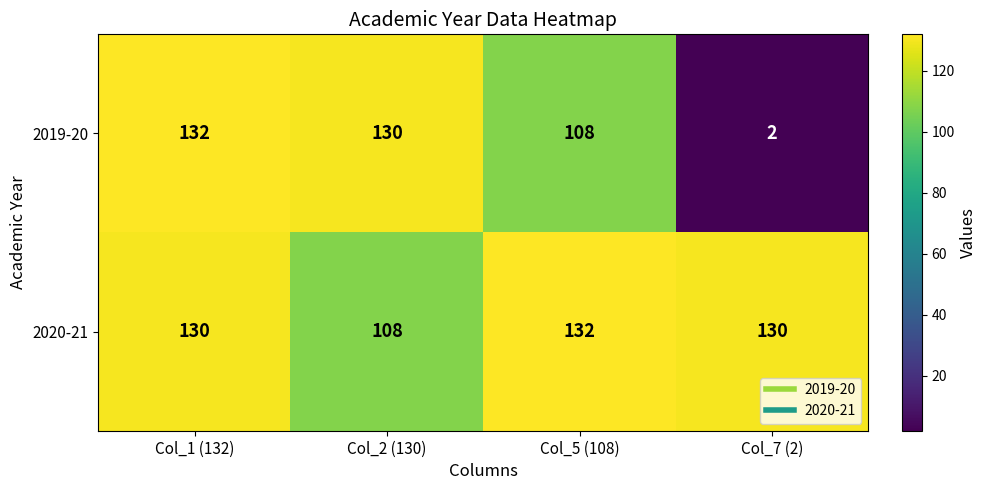

Which series changed the most between Col_1 (132) and Col_2 (130)?

2020-21